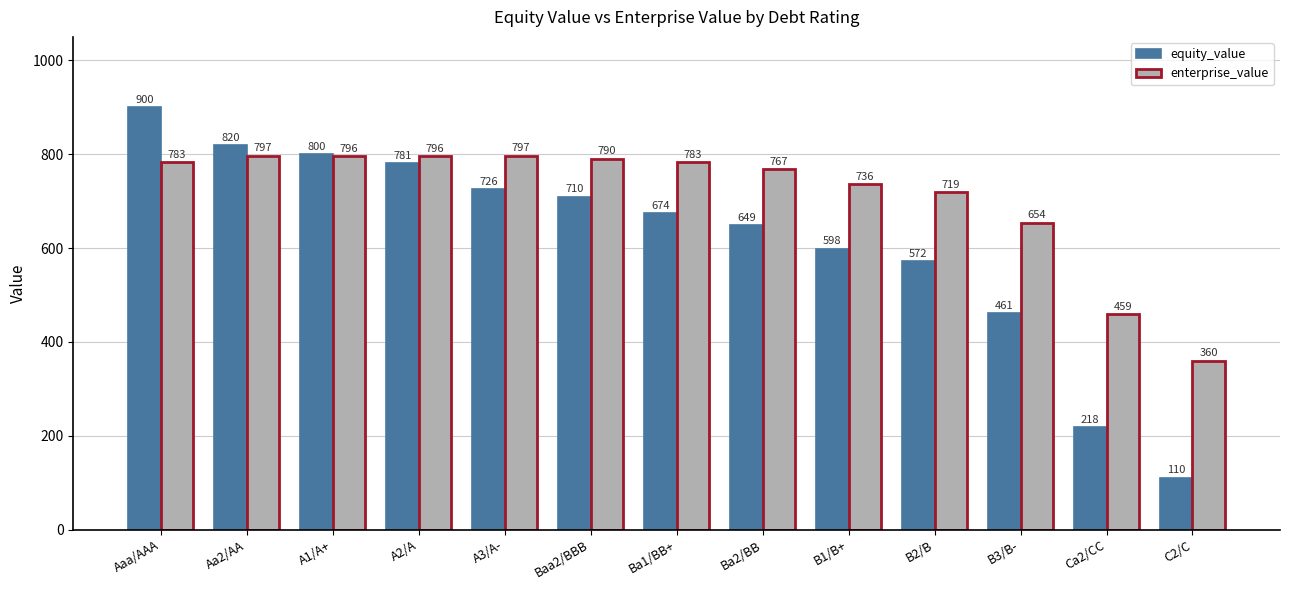

What is the greatest value displayed?

899.6